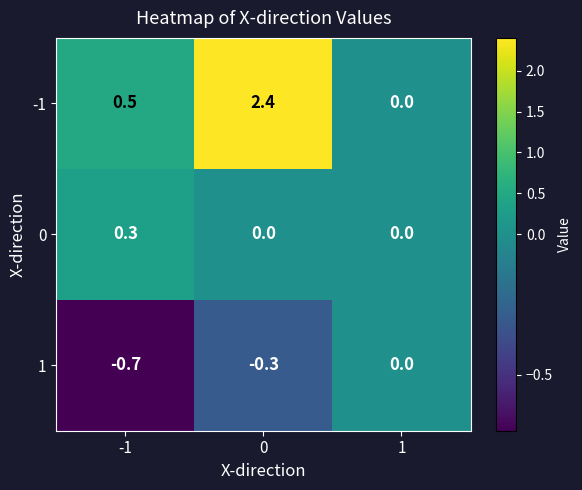

List the series in order of their overall mean, lowest first.

1, 0, -1